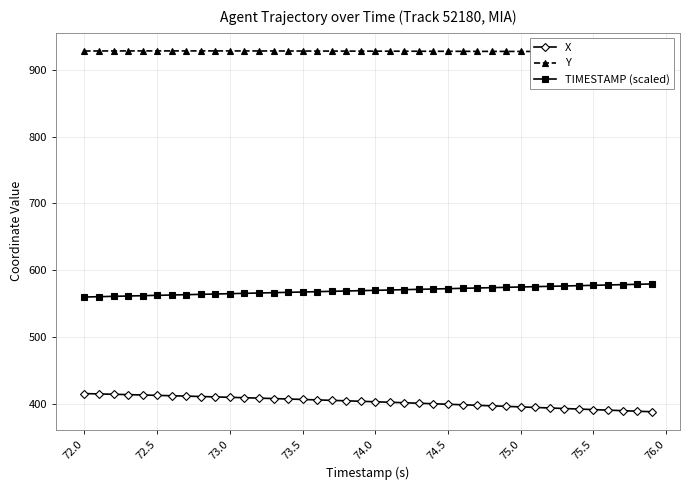

Reading left to right, what are all the values shown in this chart?

X: 415.6	415.1	414.6	414.0	413.5	412.9	412.4	411.8	411.2	410.6	410.0	409.4	408.8	408.1	407.5	406.8	406.2	405.5	404.8	404.1	403.4	402.6	401.9	401.2	400.4	399.6	398.9	398.1	397.3	396.5	395.7	394.9	394.1	393.3	392.5	391.7	390.9	390.1	389.2	388.4
Y: 927.9	927.9	927.9	928.0	928.0	928.0	928.0	928.0	928.0	928.0	928.0	928.0	927.9	927.9	927.9	927.8	927.8	927.8	927.7	927.7	927.6	927.6	927.5	927.5	927.5	927.4	927.4	927.3	927.3	927.3	927.2	927.2	927.1	927.1	927.1	927.0	927.0	927.0	927.0	926.9
TIMESTAMP (scaled): 560.0	560.5	561.0	561.5	562.0	562.5	563.0	563.5	564.0	564.5	565.0	565.5	566.0	566.5	567.0	567.5	568.0	568.5	569.0	569.5	570.0	570.5	571.0	571.5	572.0	572.5	573.0	573.5	574.0	574.5	575.0	575.5	576.0	576.5	577.0	577.5	578.0	578.5	579.0	579.5